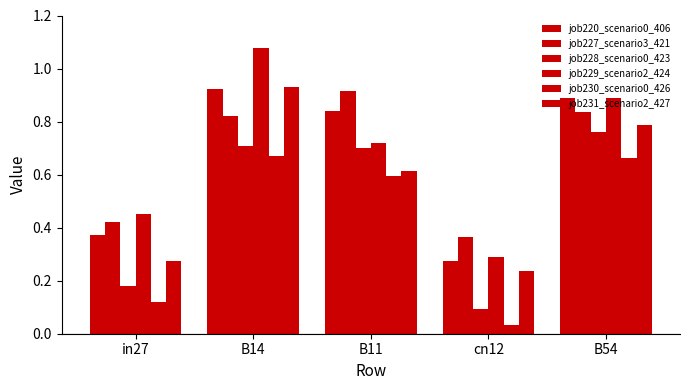

What is the label of the 5th bar from the left?

B54